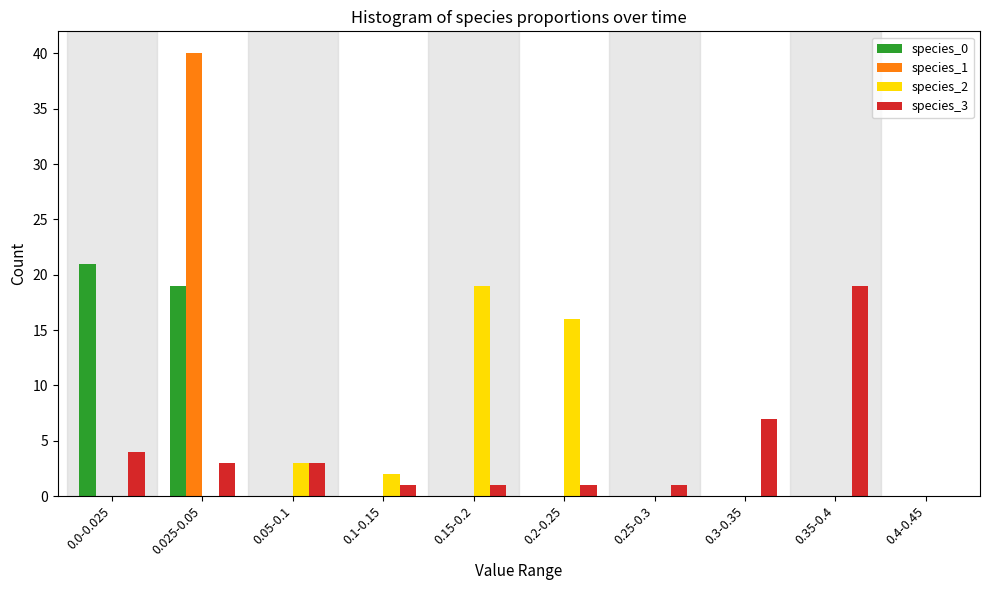

Which category has the highest value in the species_3 series?

0.35-0.4